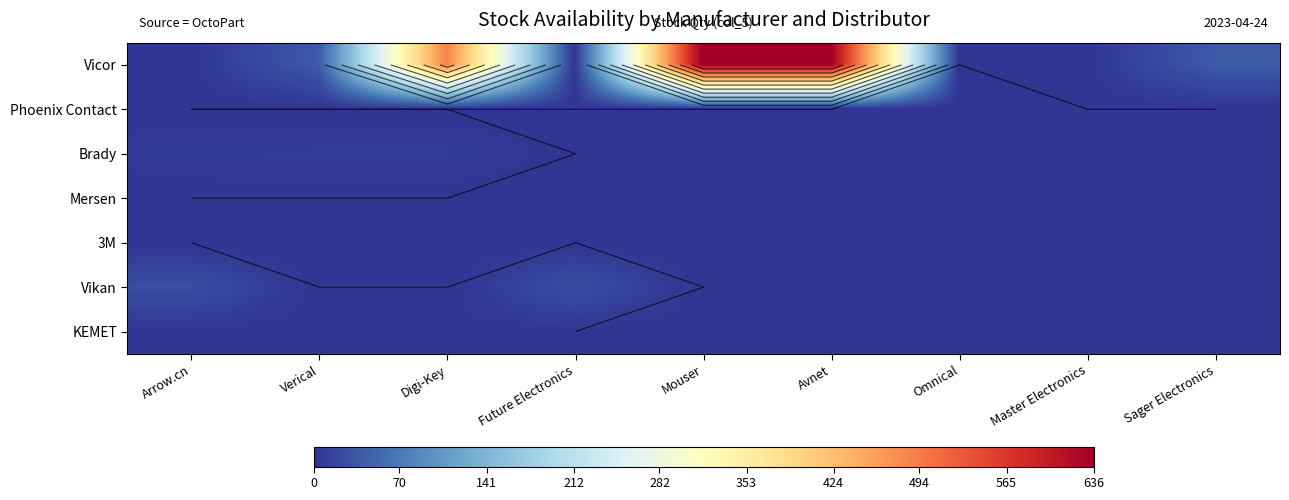

True or false: 3M has a value of 0 at Future Electronics.

True